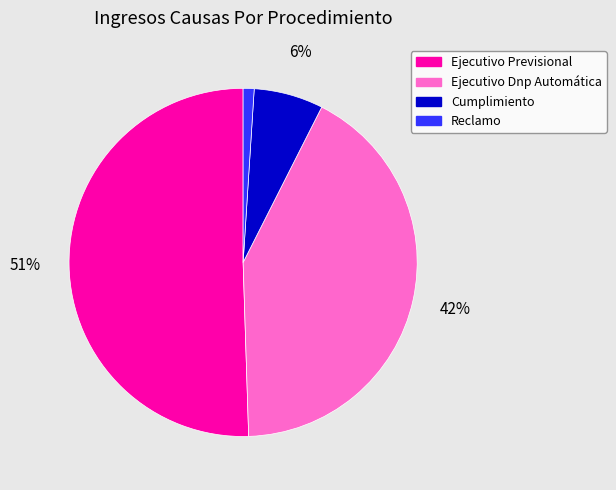

Does any single category account for the majority?

Yes